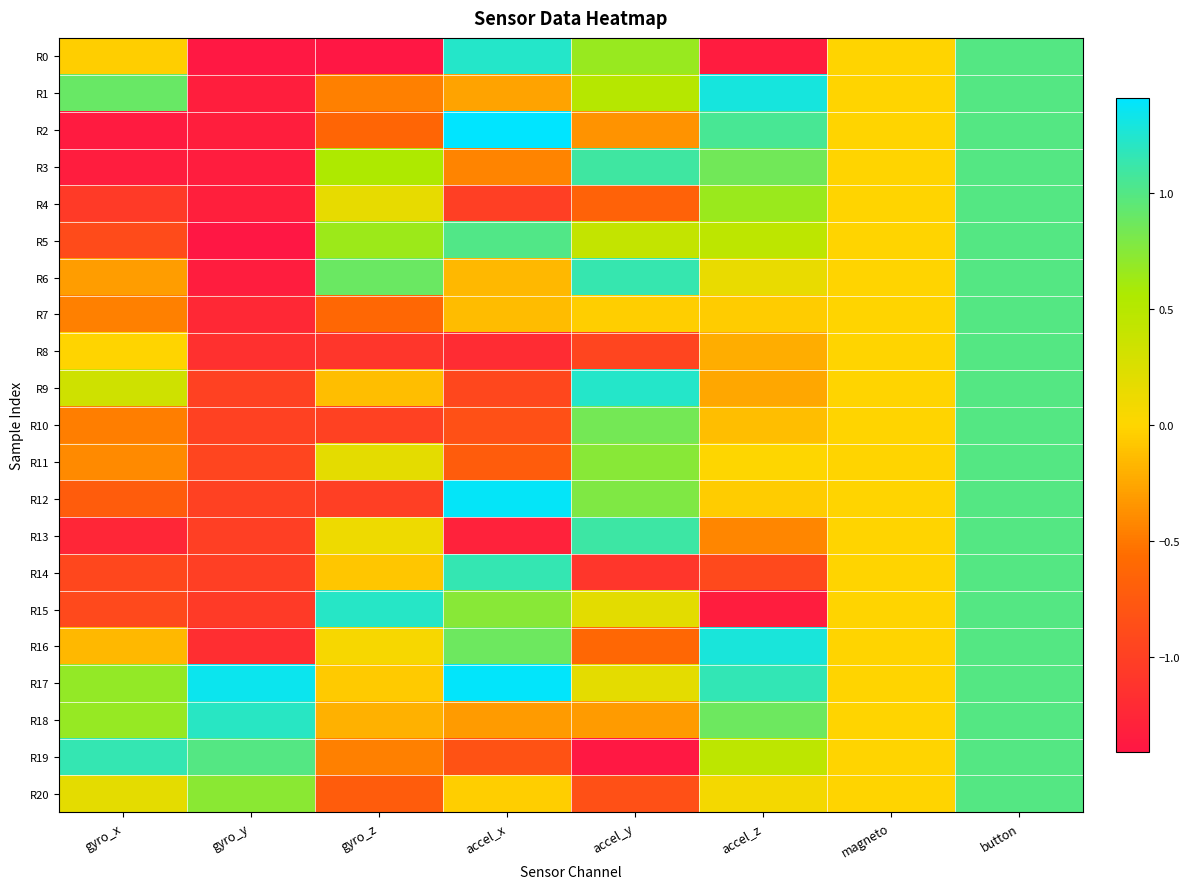

At button, list the series in order from smallest to largest.

R0, R1, R2, R3, R4, R5, R6, R7, R8, R9, R10, R11, R12, R13, R14, R15, R16, R17, R18, R19, R20